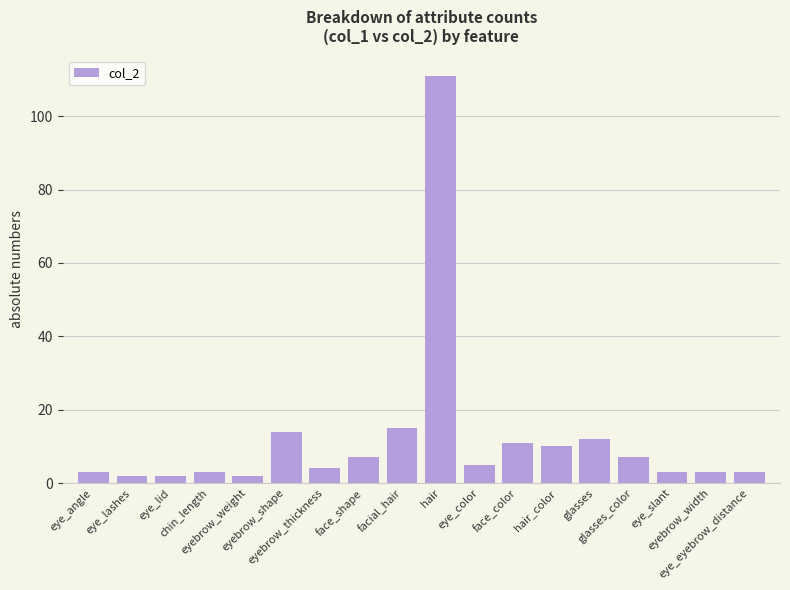

What position from the right is eyebrow_width?

2